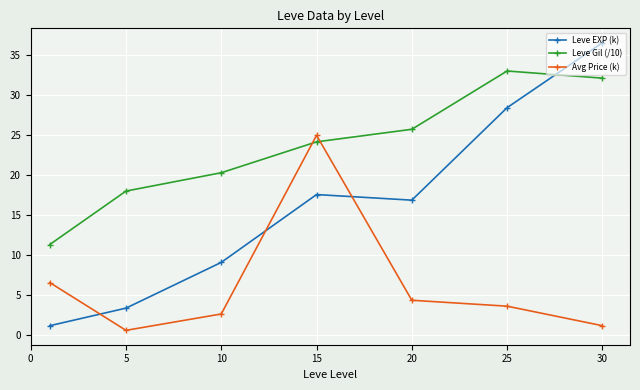

What is the sum of all Leve Gil (/10) values?

164.5